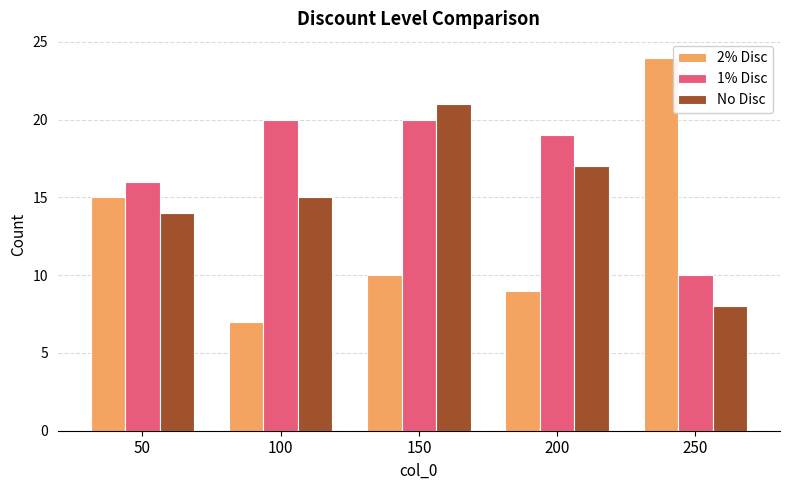

What are all the series names shown in the legend?

2% Disc, 1% Disc, No Disc